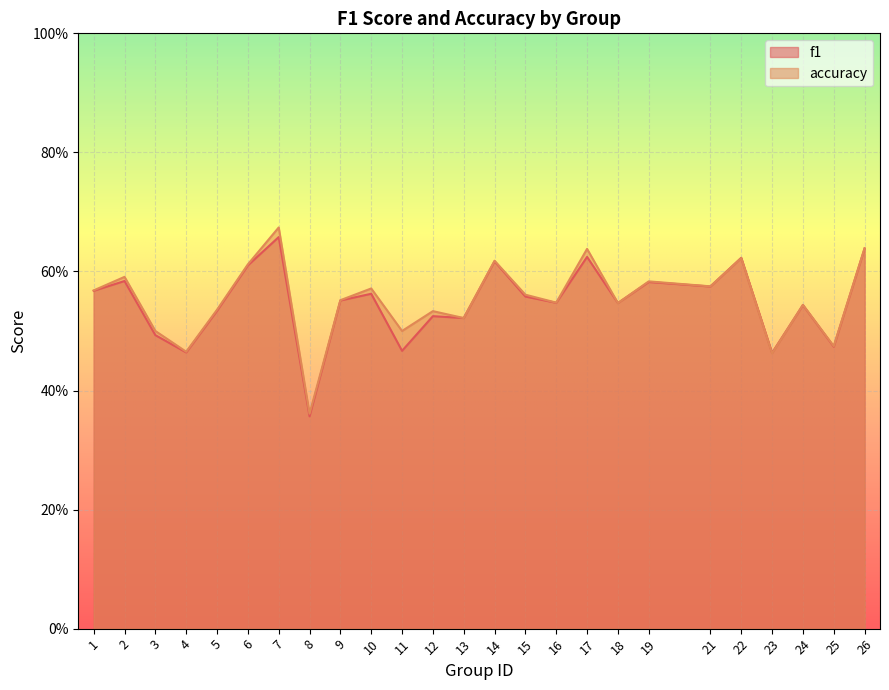

Reading left to right, transcribe all the data shown in this chart.

f1: 1=0.6	2=0.6	3=0.5	4=0.5	5=0.5	6=0.6	7=0.7	8=0.4	9=0.6	10=0.6	11=0.5	12=0.5	13=0.5	14=0.6	15=0.6	16=0.5	17=0.6	18=0.5	19=0.6	21=0.6	22=0.6	23=0.5	24=0.5	25=0.5	26=0.6
accuracy: 1=0.6	2=0.6	3=0.5	4=0.5	5=0.5	6=0.6	7=0.7	8=0.4	9=0.6	10=0.6	11=0.5	12=0.5	13=0.5	14=0.6	15=0.6	16=0.5	17=0.6	18=0.5	19=0.6	21=0.6	22=0.6	23=0.5	24=0.5	25=0.5	26=0.6